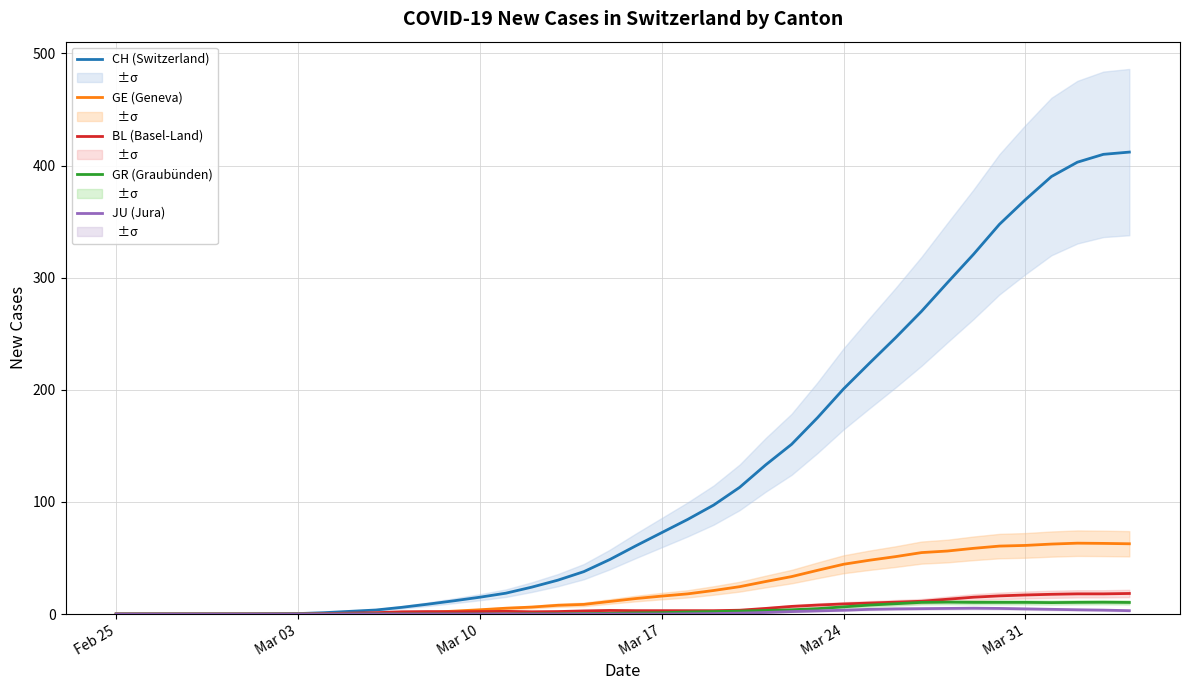

Which category has the lowest value in the BL (Basel-Land) series?

Feb 25